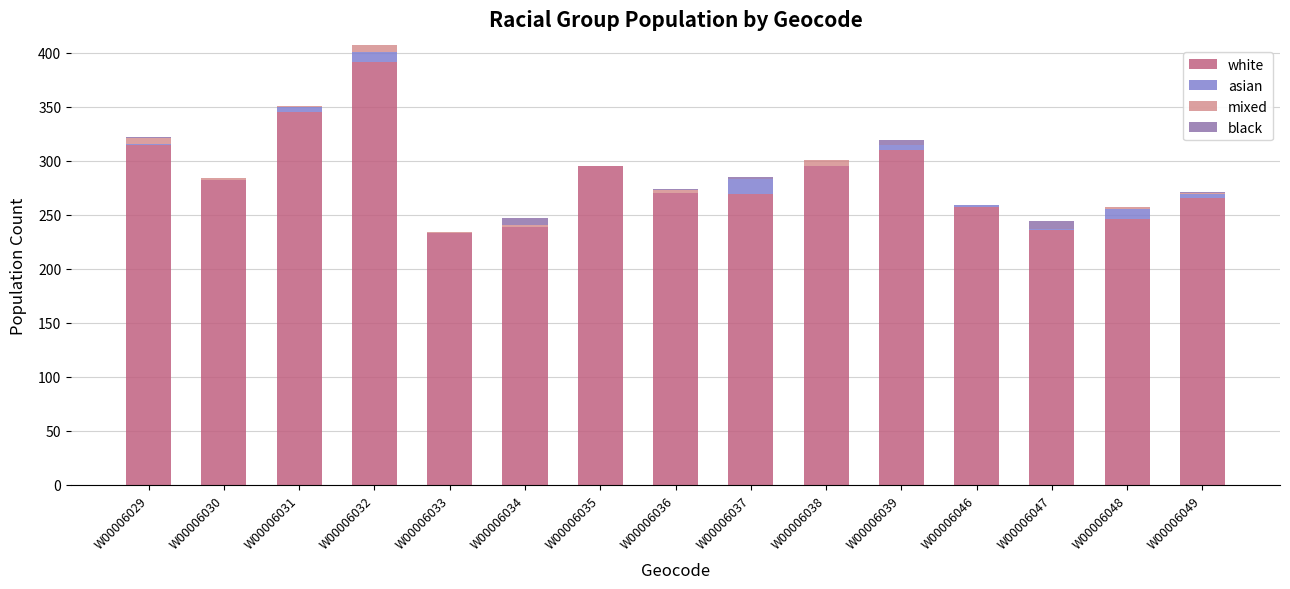

Count the number of data series in this chart.

4